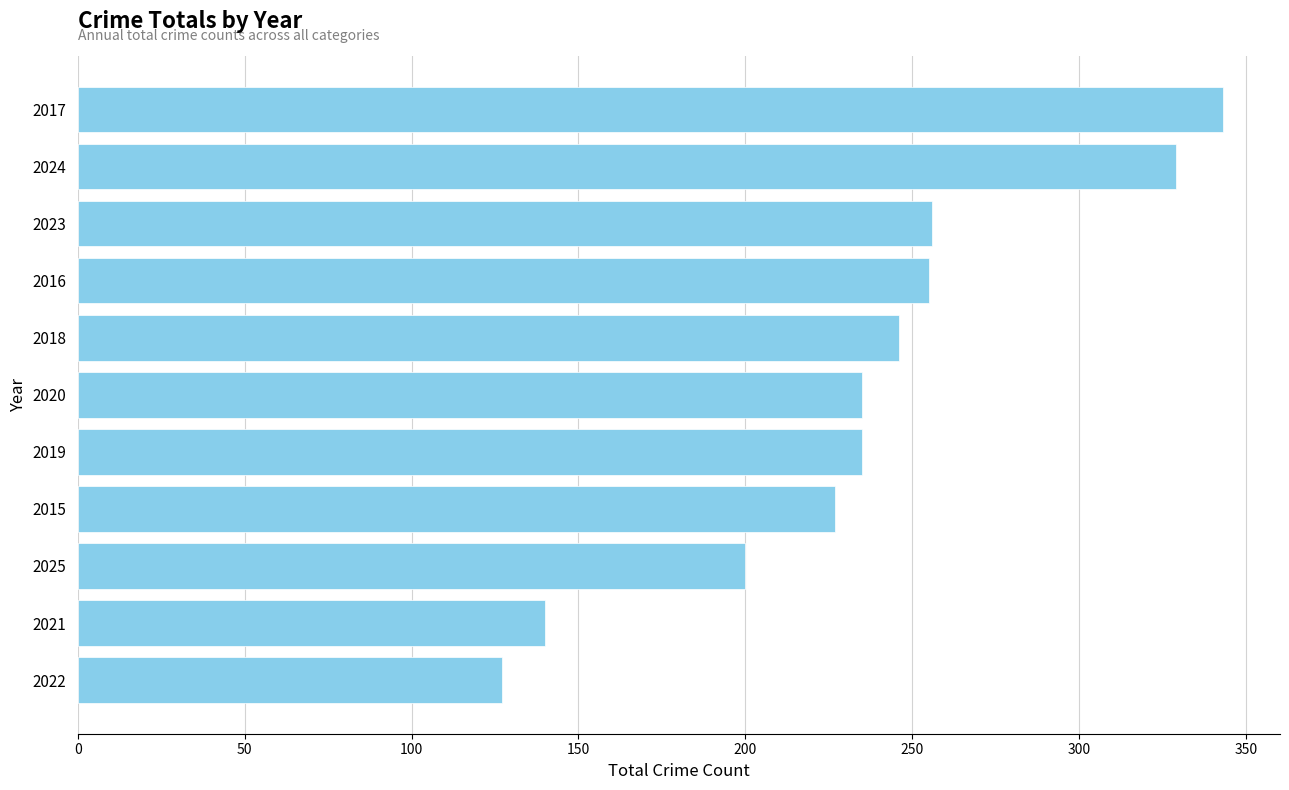

How many bars are there in total?

11